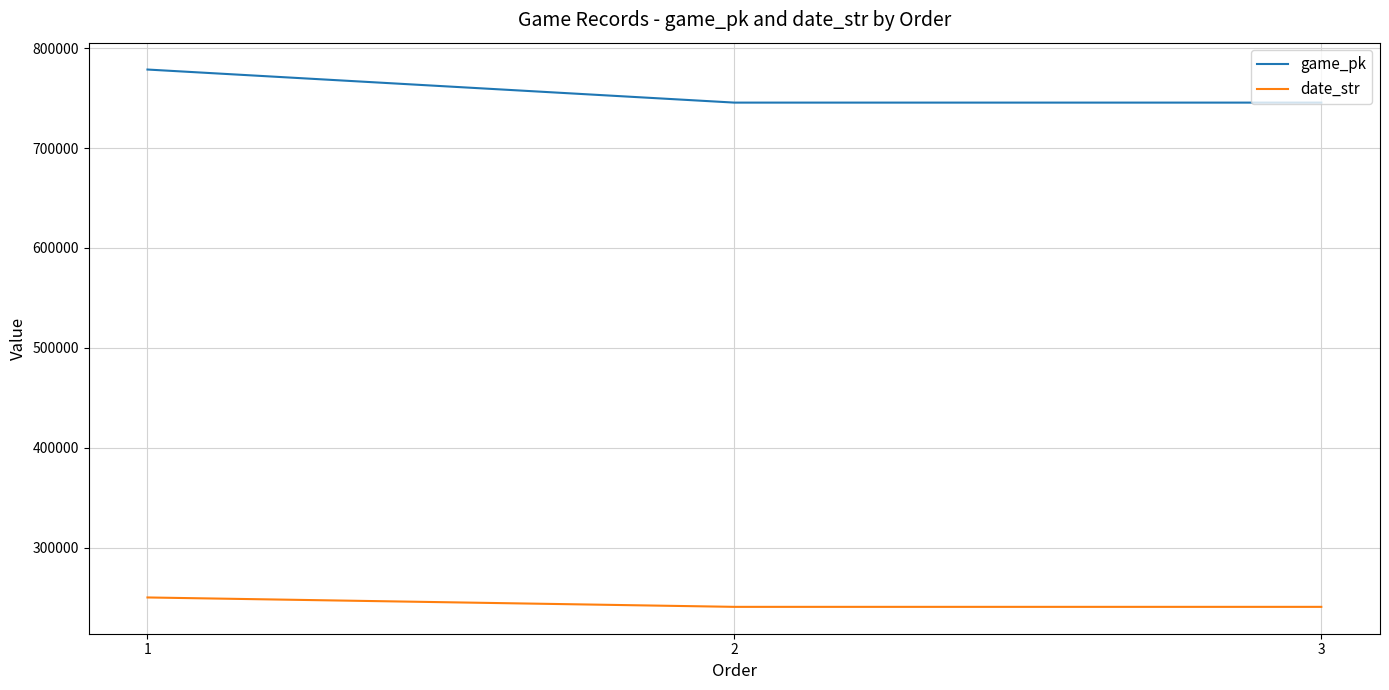

Which series has the largest total across all categories?

game_pk